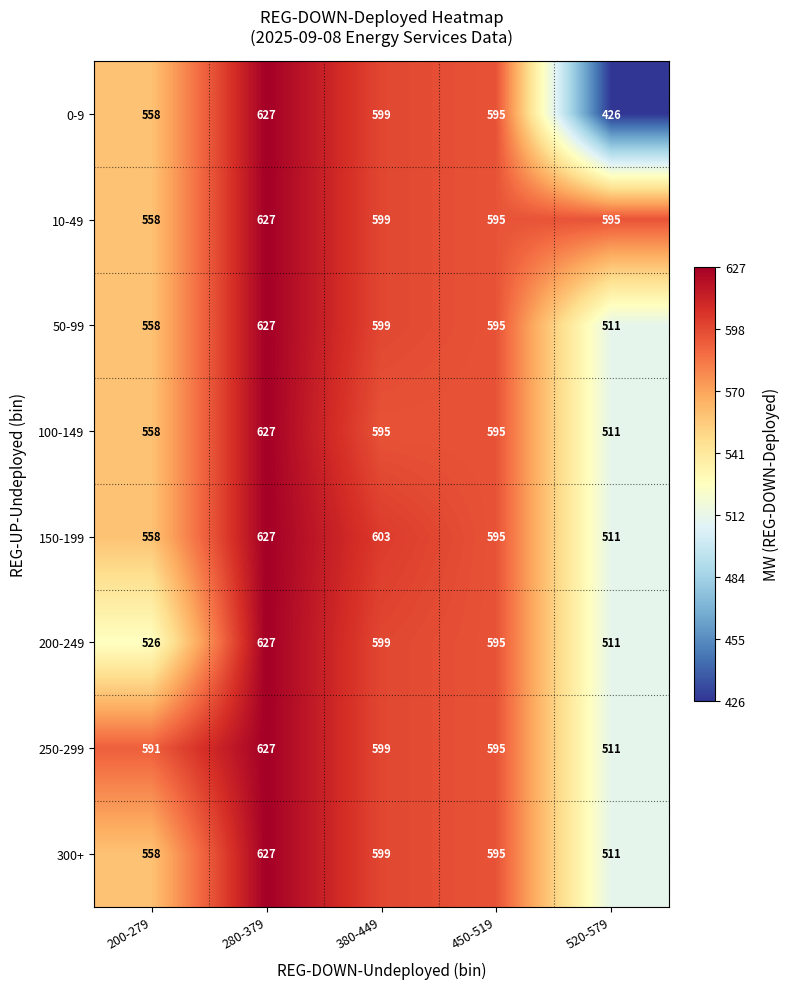

Where does the 100-149 series first go above 595?

280-379